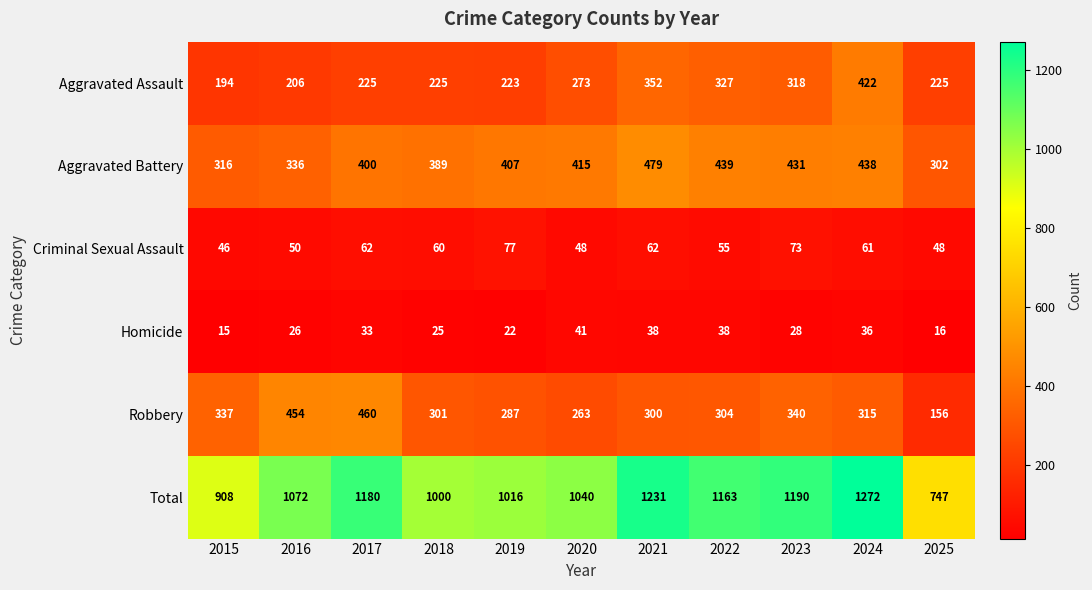

How many categories are shown in the chart?

11